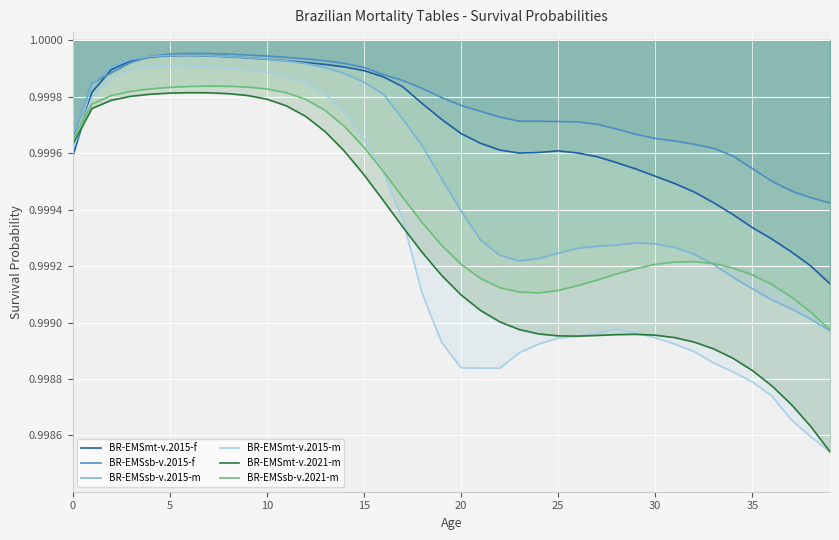

Which series has the widest spread of values?

BR-EMSmt-v.2015-m